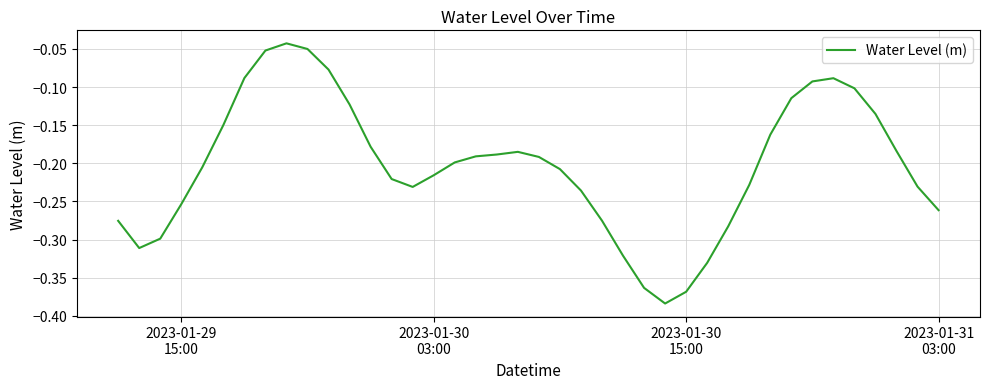

What is the difference between the maximum and minimum values?

0.3